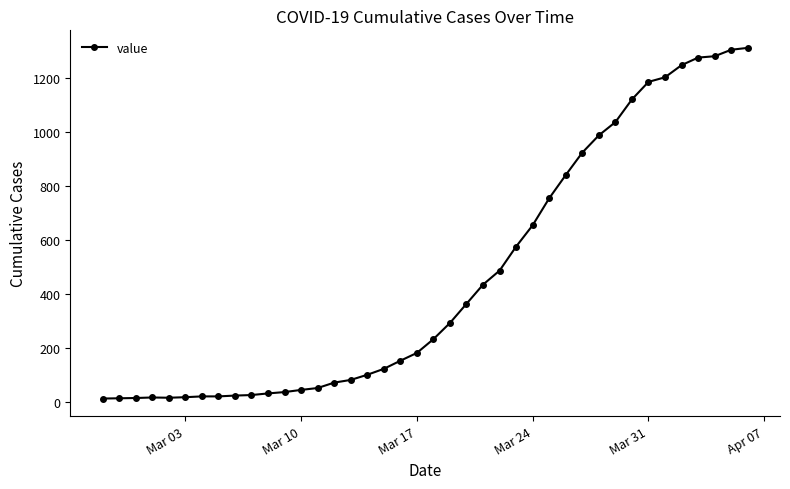

What is the difference between the second highest and second lowest values?

1291